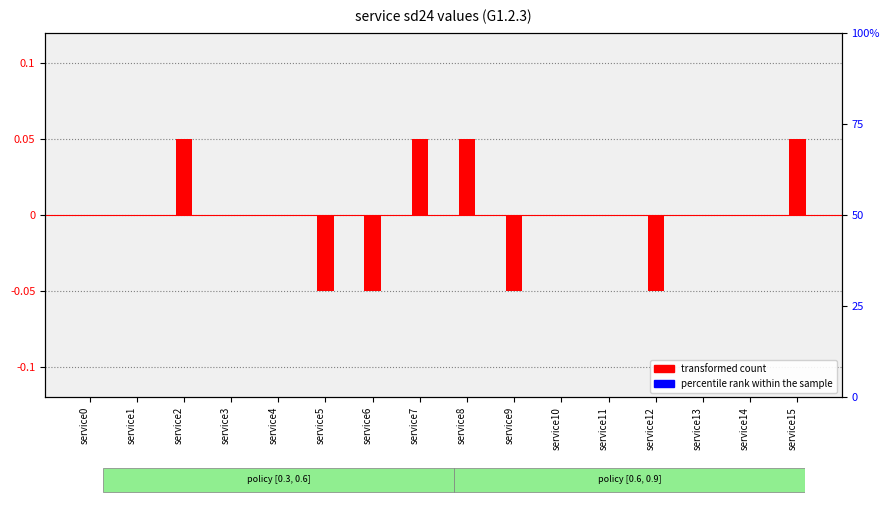

What are all the series names shown in the legend?

transformed count, percentile rank within the sample